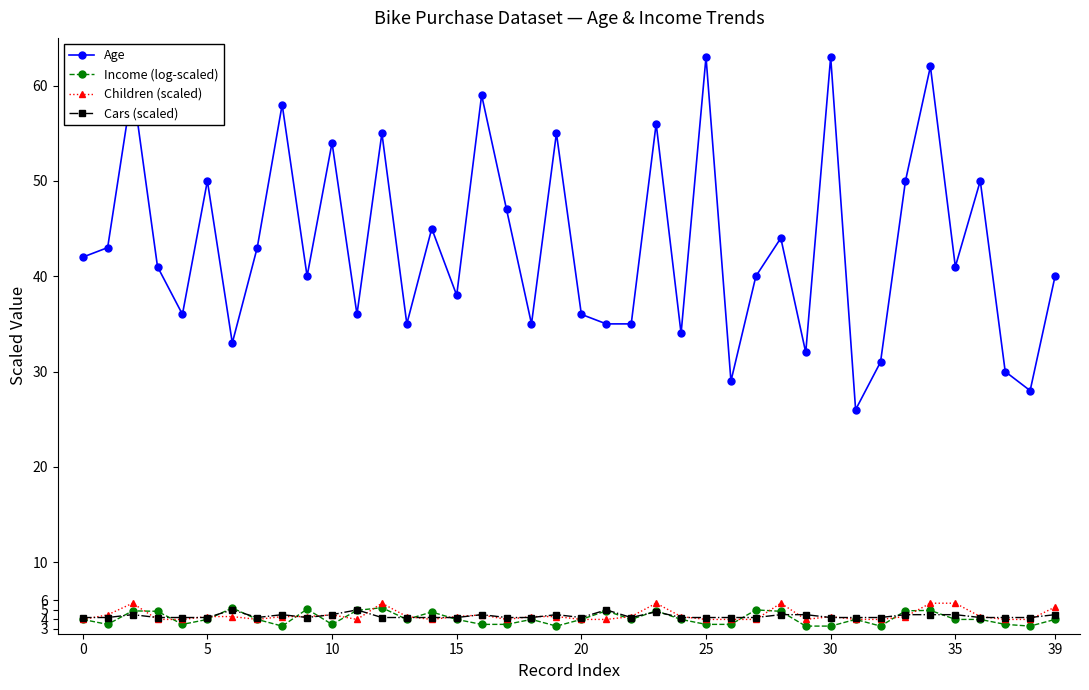

True or false: Age has more than 0 interior local peaks.

True